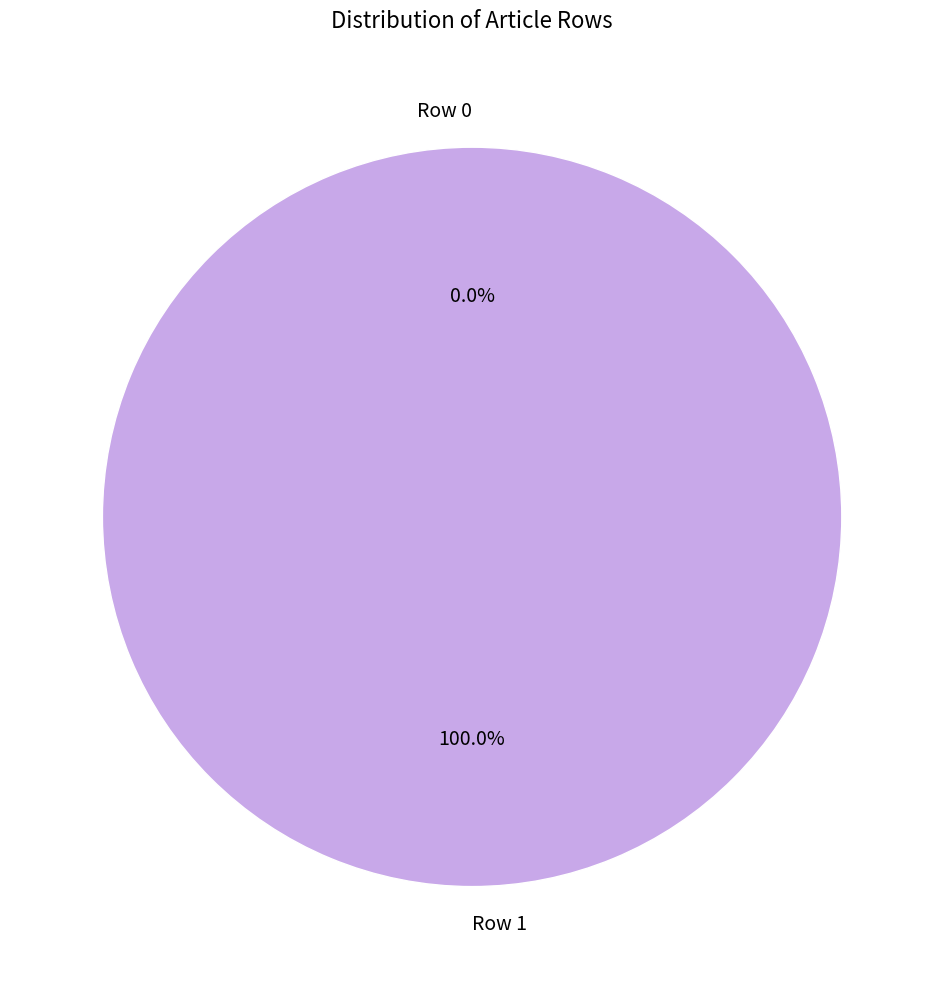

What is the largest slice in the pie chart?

Row 1